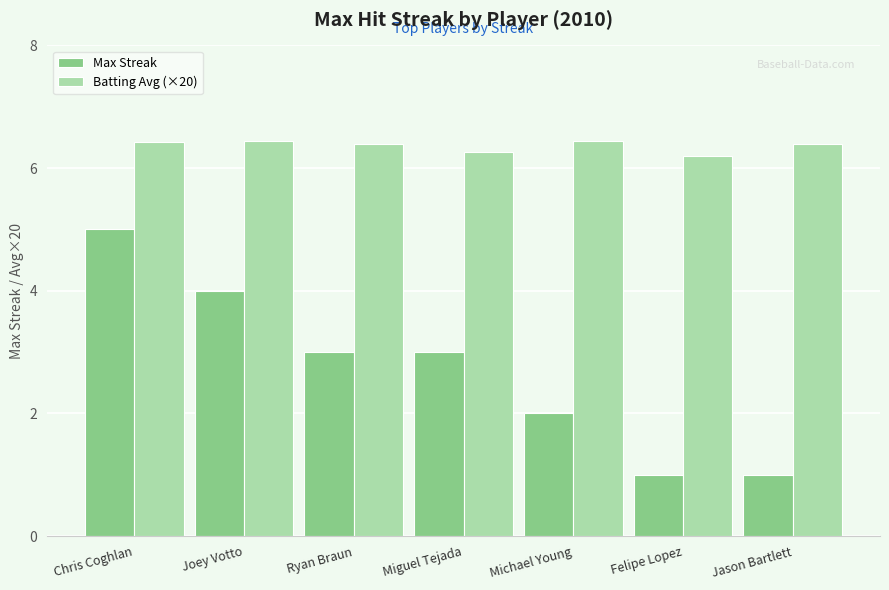

At Jason Bartlett, list the series in order from smallest to largest.

Max Streak, Batting Avg (×20)